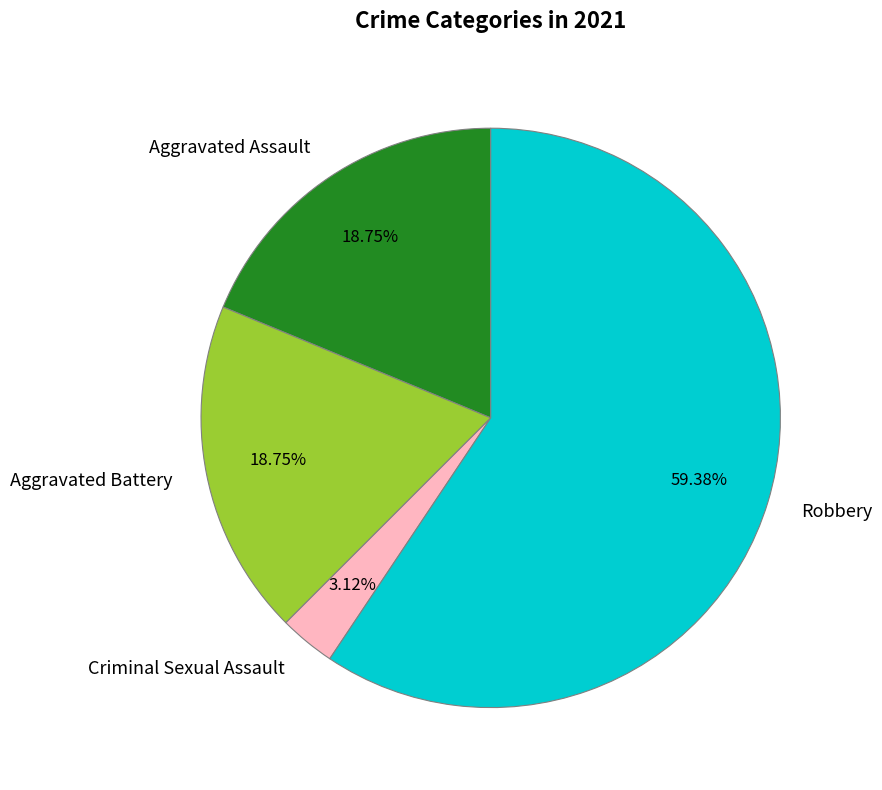

How many segments does this pie chart have?

4